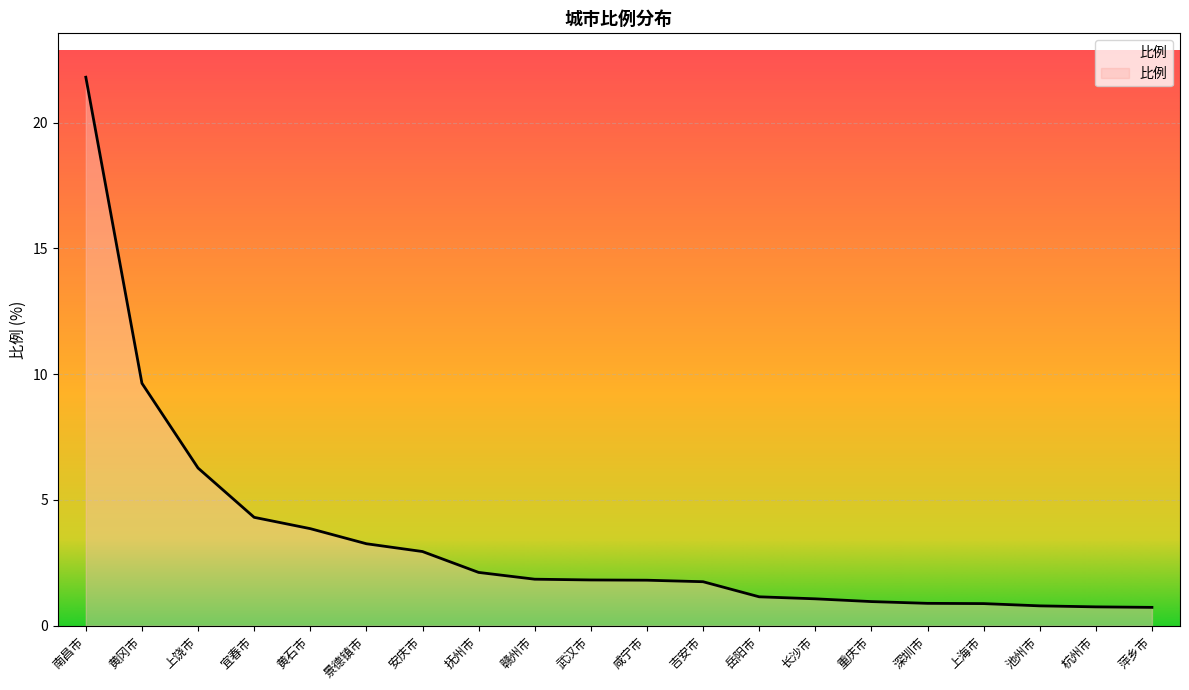

What is the greatest value displayed?

21.8